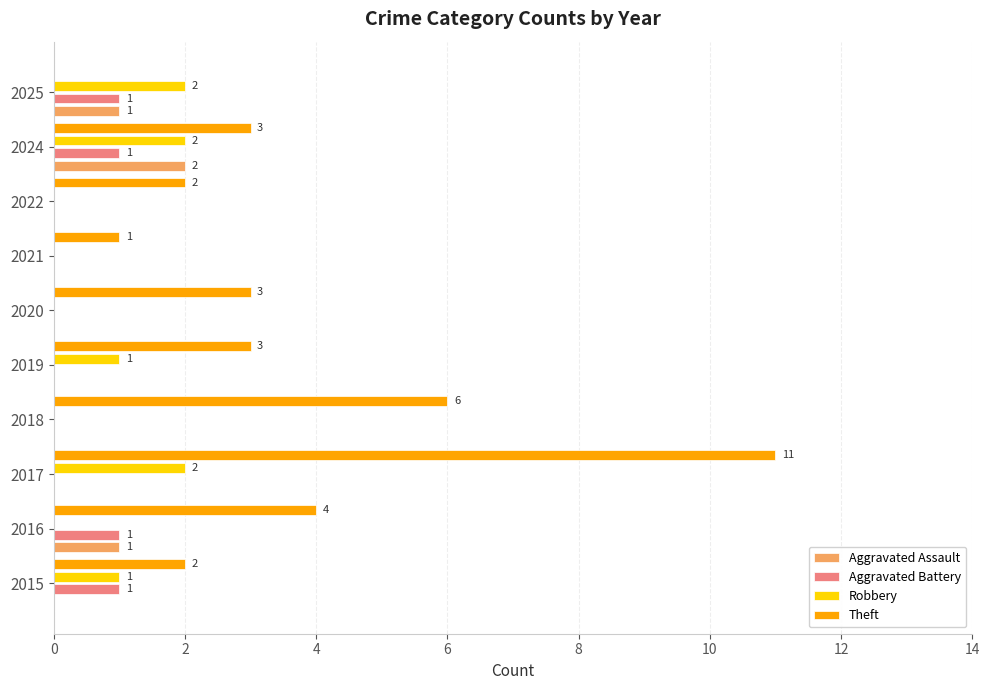

What is the maximum value shown in the chart?

11